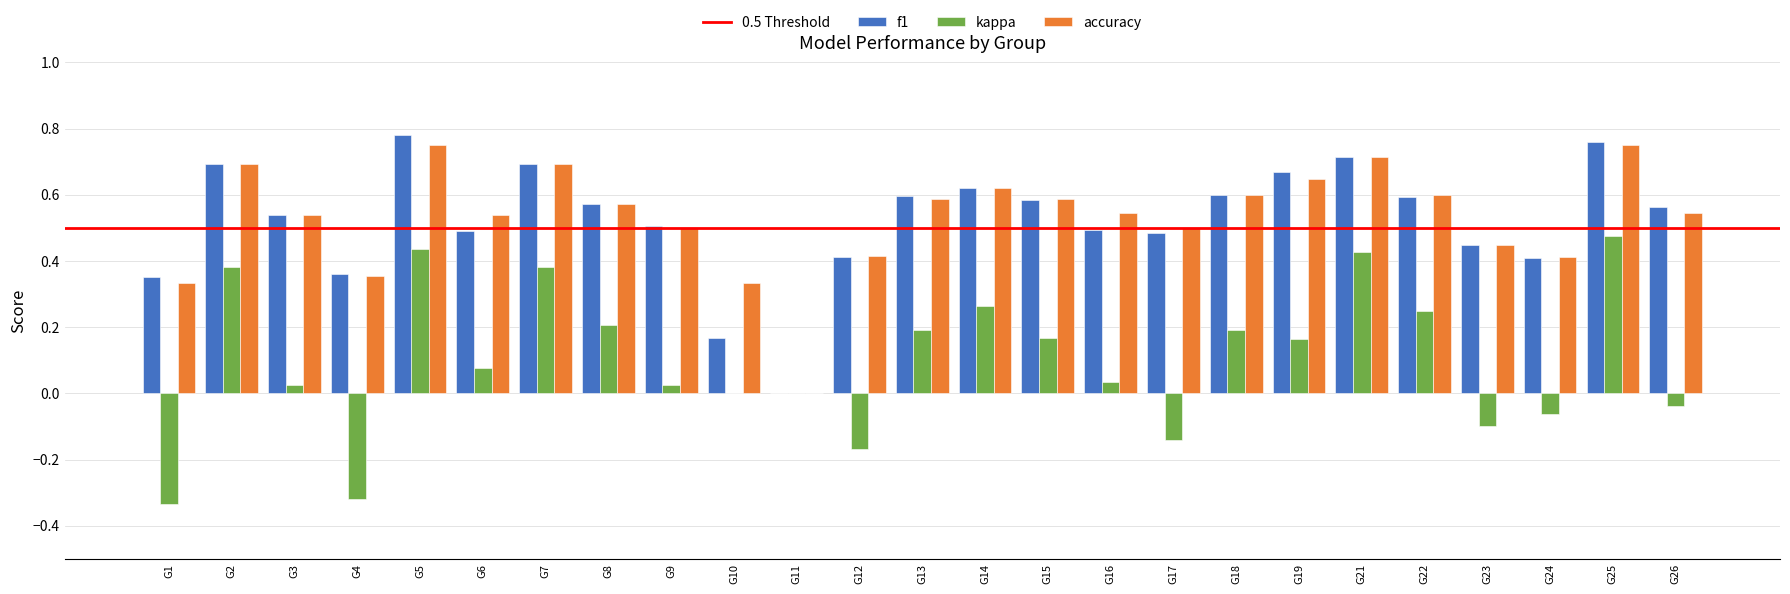

What is the sum of all kappa values?

2.5